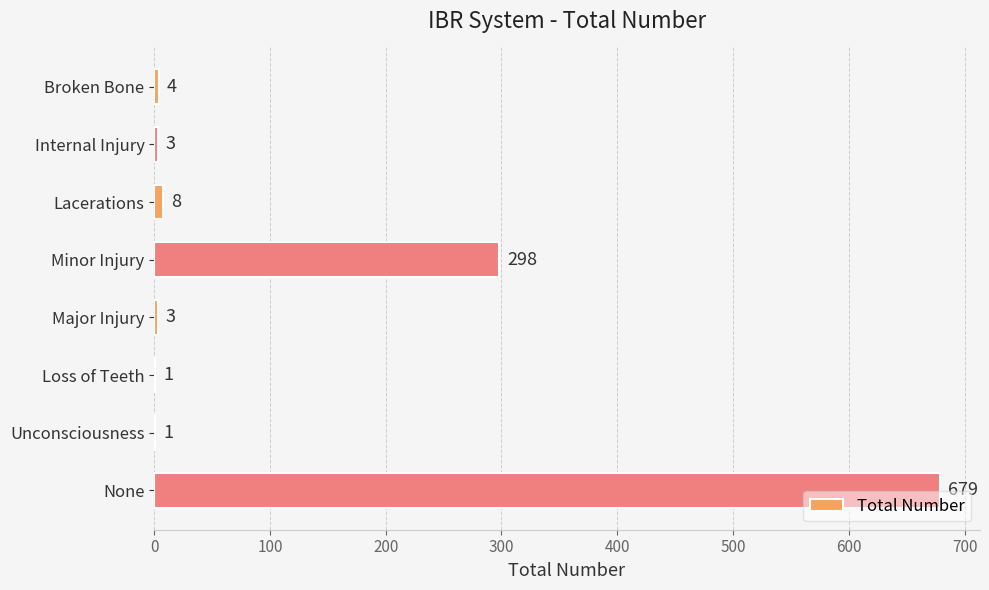

What is the maximum value shown in the chart?

679